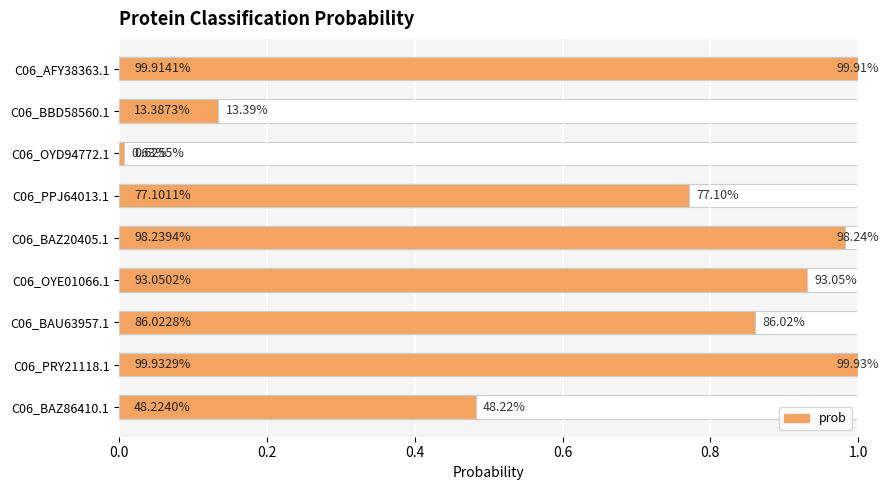

Does the chart contain stacked bars?

No